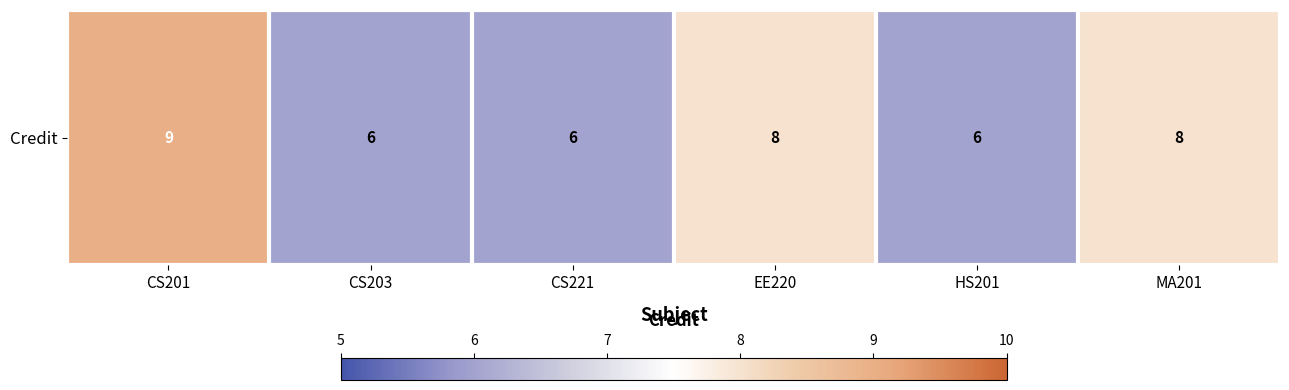

What is the smallest value displayed?

6